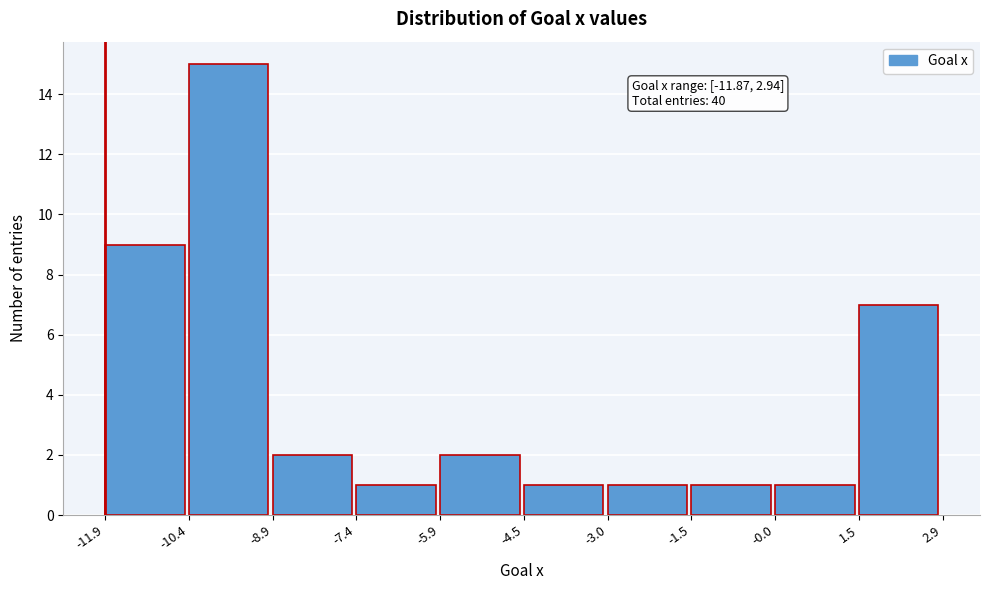

Over which range of the x-axis is the bar tallest?

-10.4 to -8.9